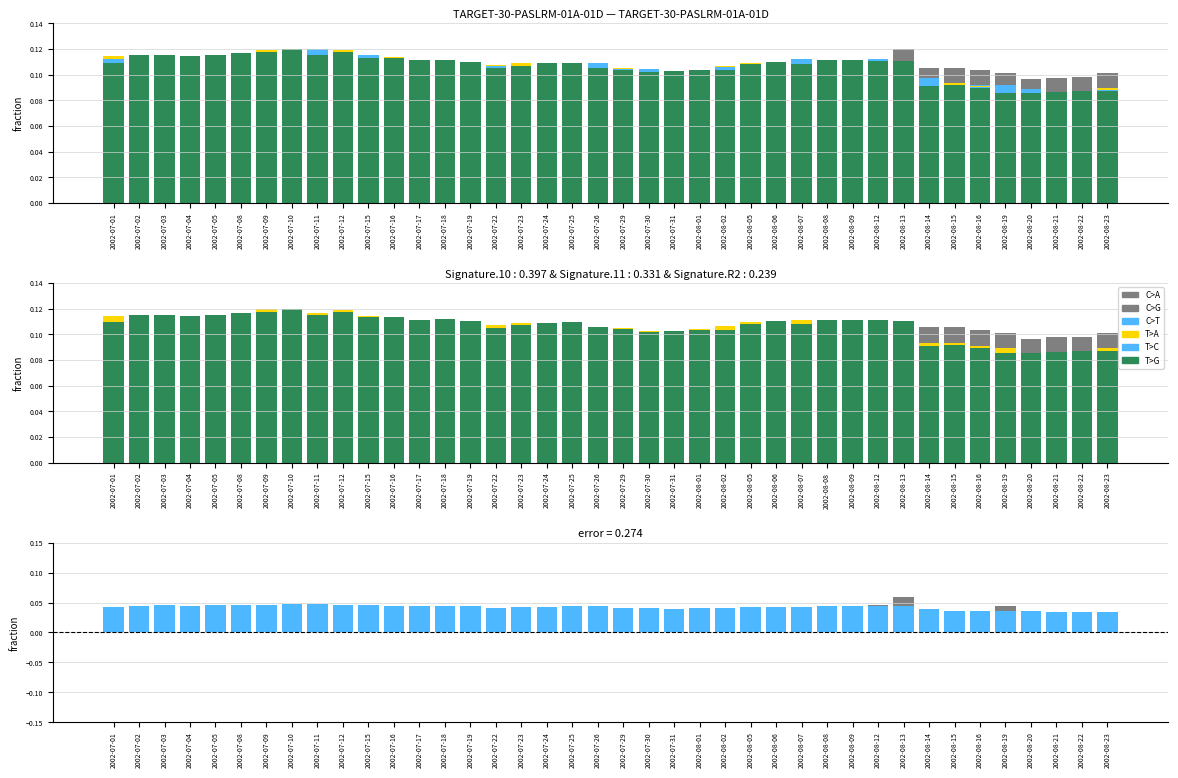

What is the total value across all series at 2002-07-03?

0.1